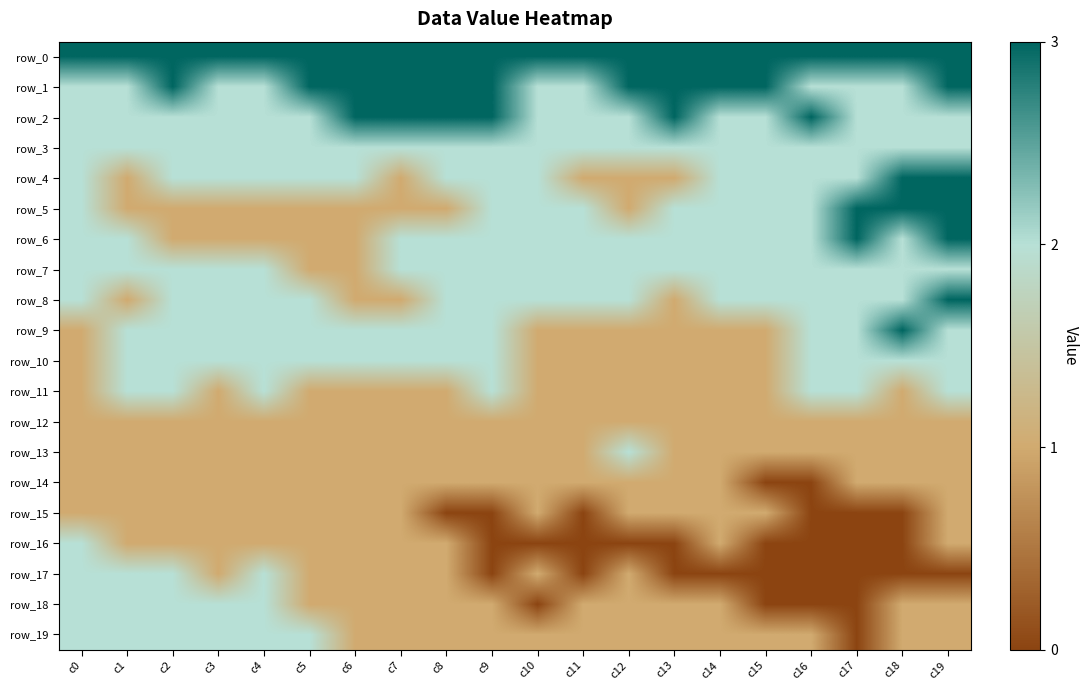

What is the sum of the row_6 values at c2 and c10?

3